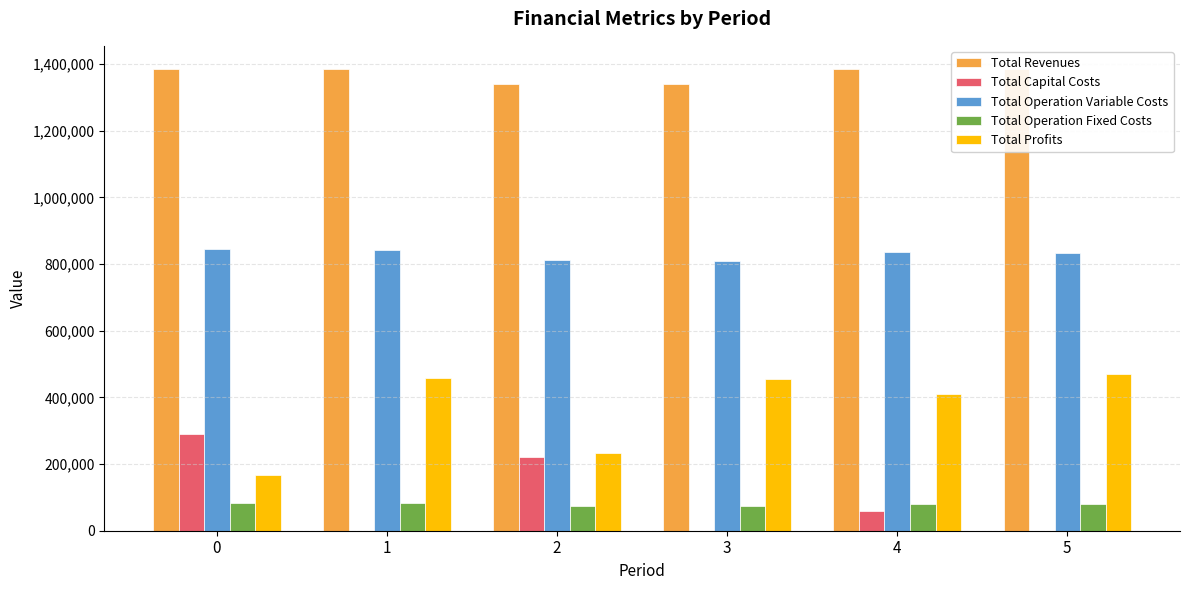

Which series has the largest total across all categories?

Total Revenues